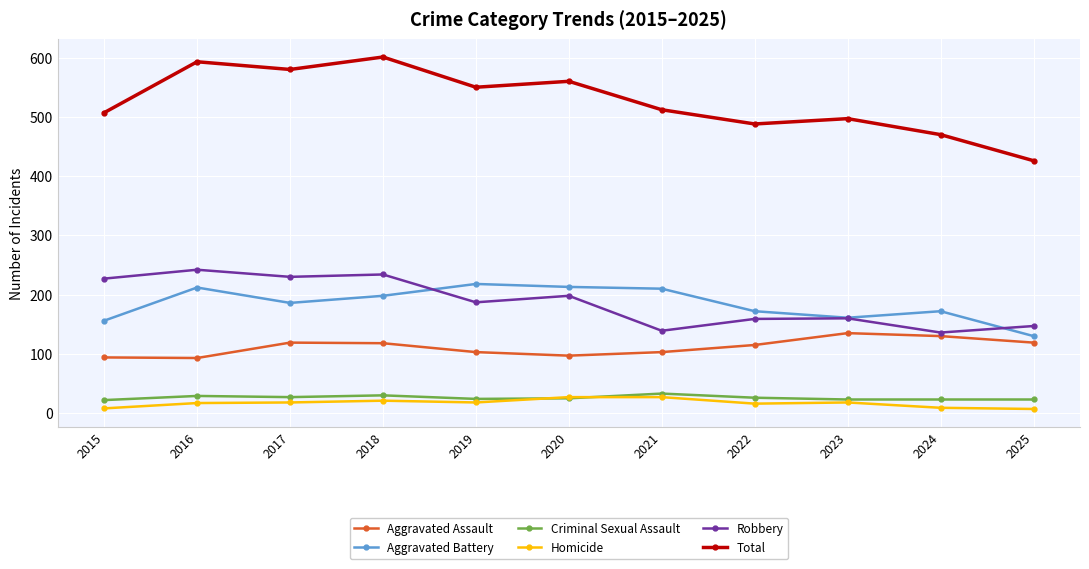

In Total, how many points are higher than both neighbors (excluding endpoints)?

4